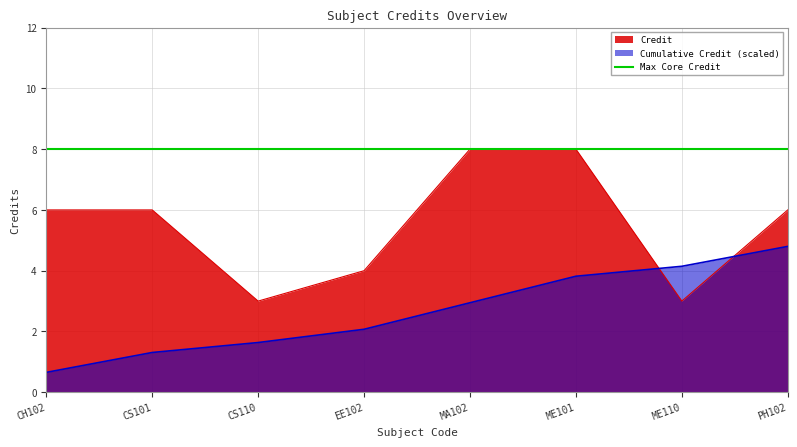

What is the lowest value of the Credit series?

3.0